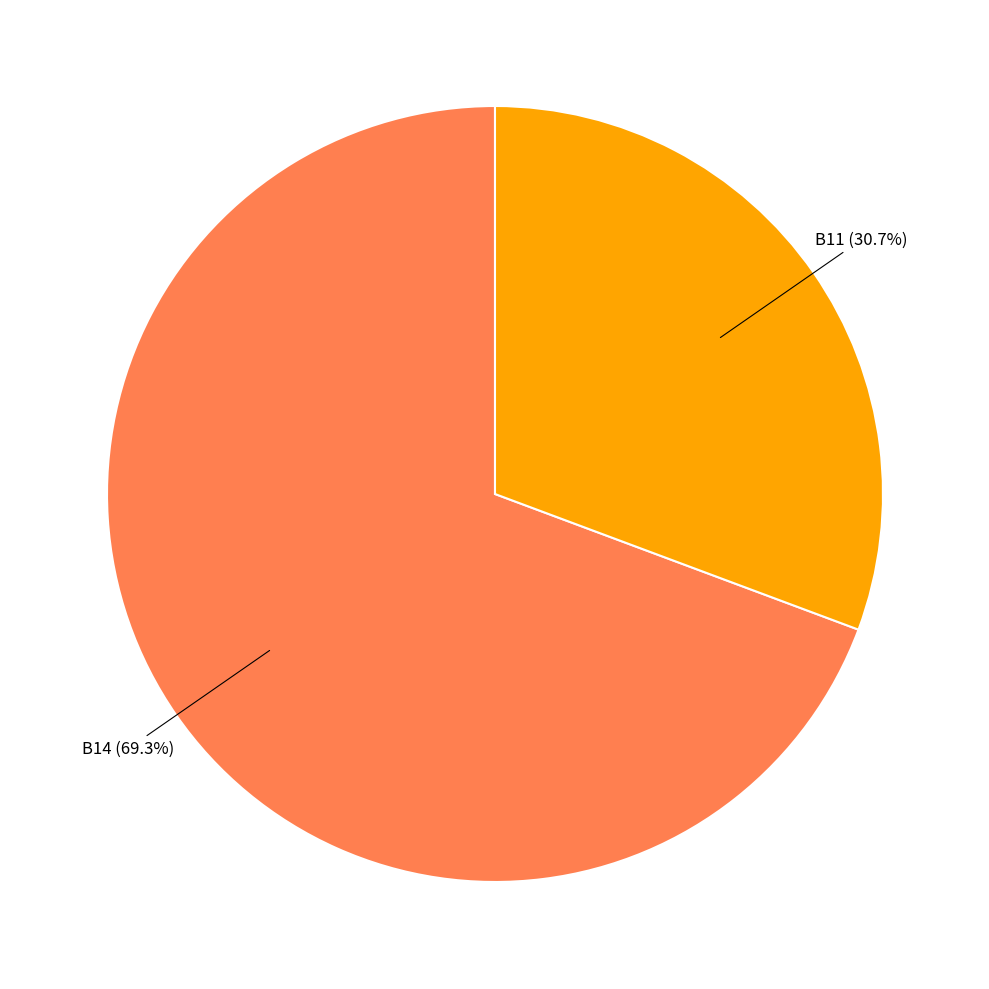

Is there any slice that represents more than half of the pie?

Yes